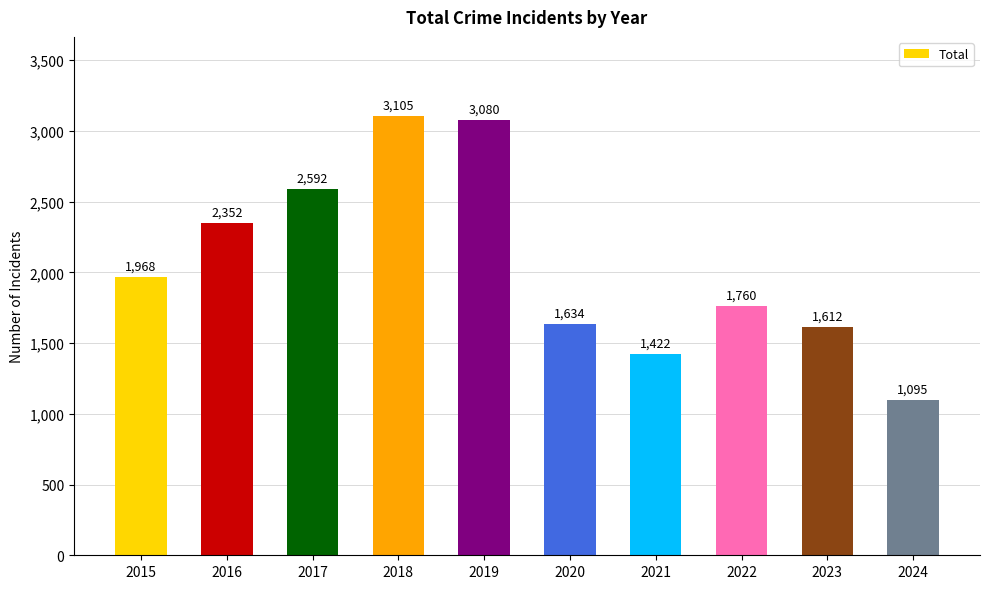

What is the change in value from 2018 to 2021?

-1683